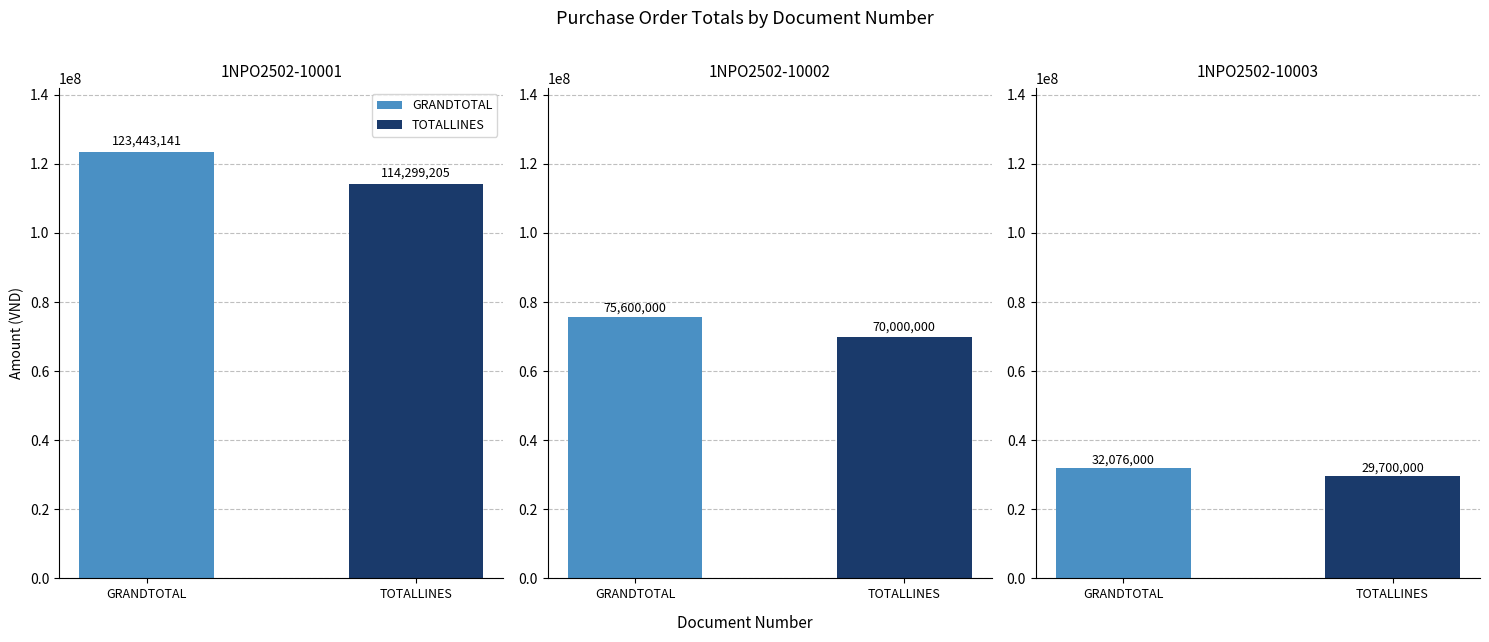

Which series has the largest range (max minus min)?

GRANDTOTAL